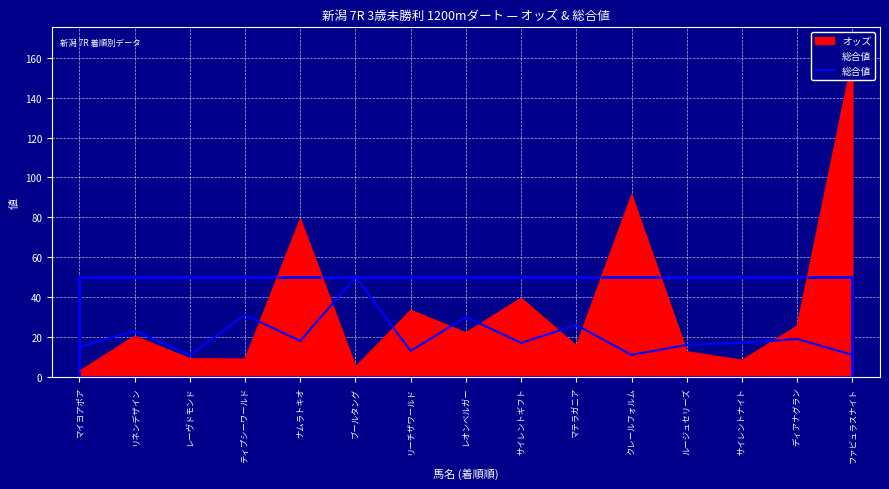

What value does the 総合値 series have at ブールタング?

50